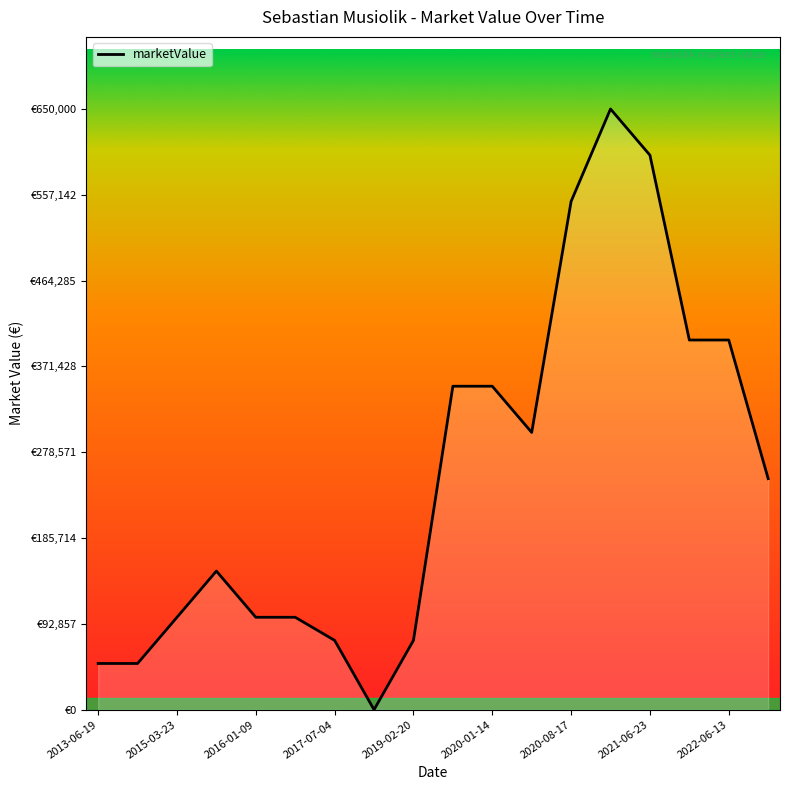

List the labels in order of value, largest first.

2021-02-21, 2021-06-23, 2020-08-17, 2021-12-30, 2022-06-13, 2019-06-28, 2020-01-14, 2020-04-07, 2022-11-15, 2015-06-29, 2015-03-23, 2016-01-09, 2016-07-23, 2017-07-04, 2019-02-20, 2013-06-19, 2013-08-18, 2018-01-24